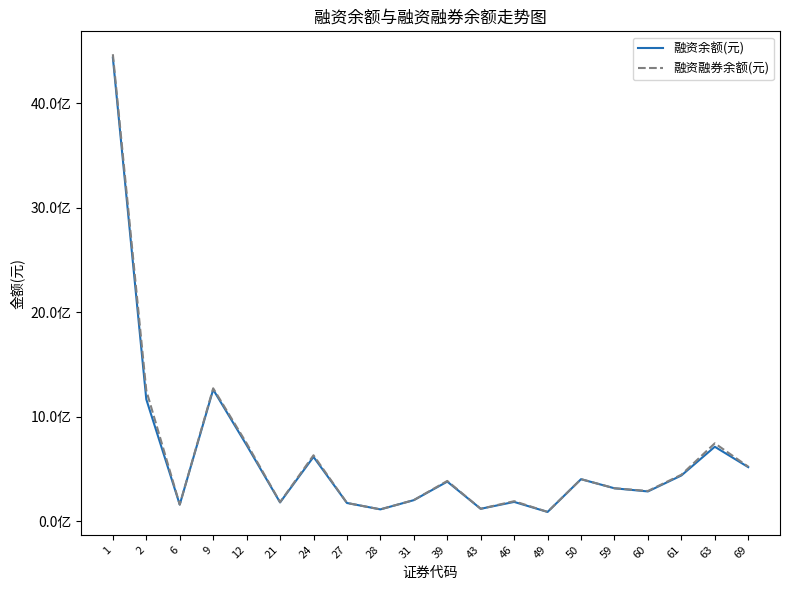

What is the minimum value for 融资融券余额(元)?

90383134